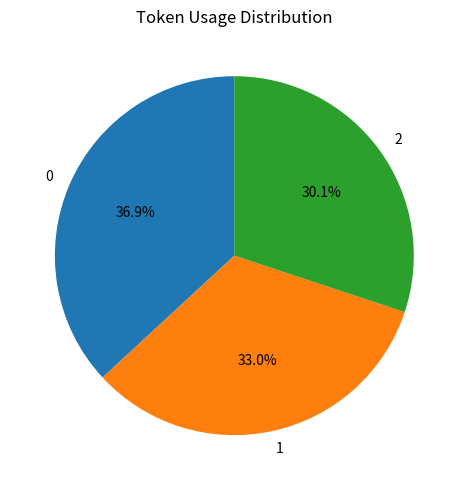

Which has a higher value, 1 or 2?

1